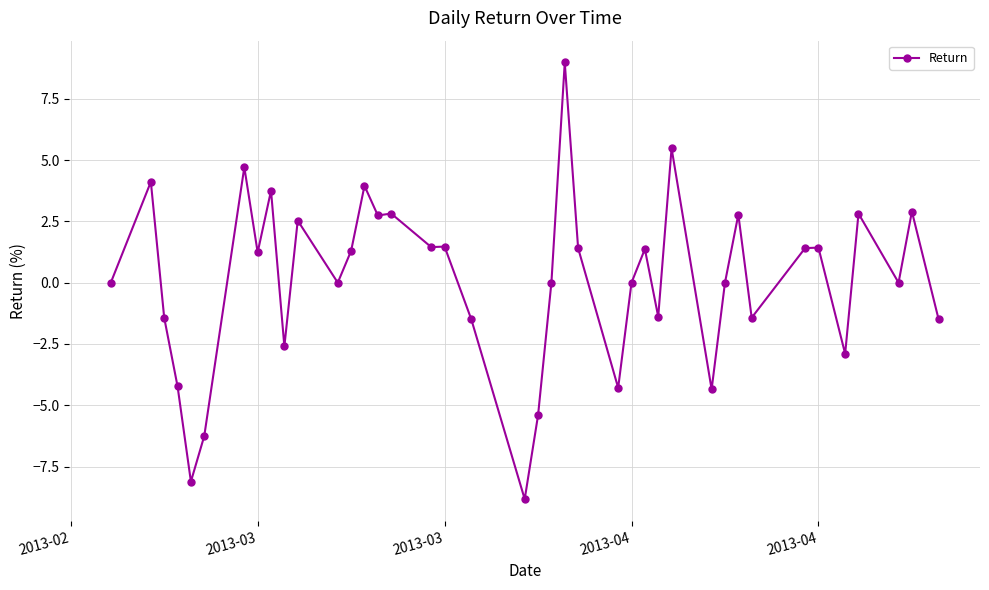

True or false: the data has more than 1 interior local peaks.

True